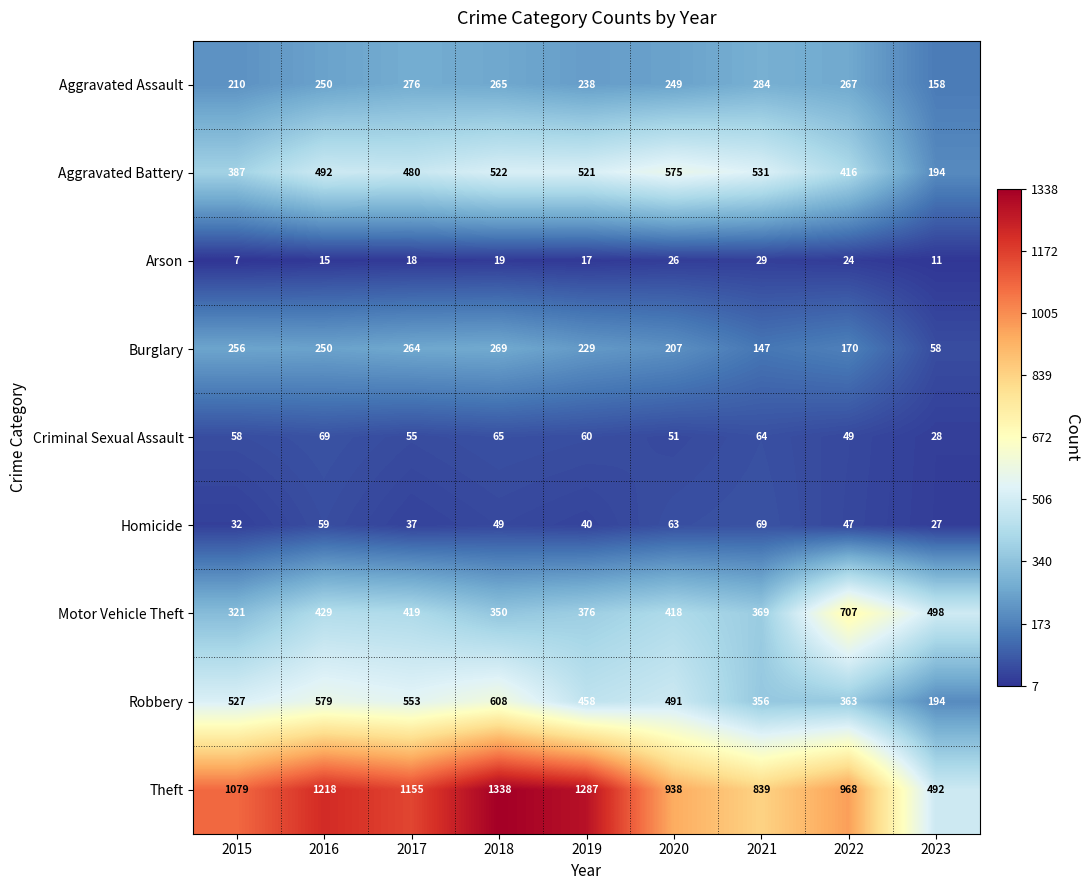

Read the Homicide value at 2021, to the nearest 10.

70